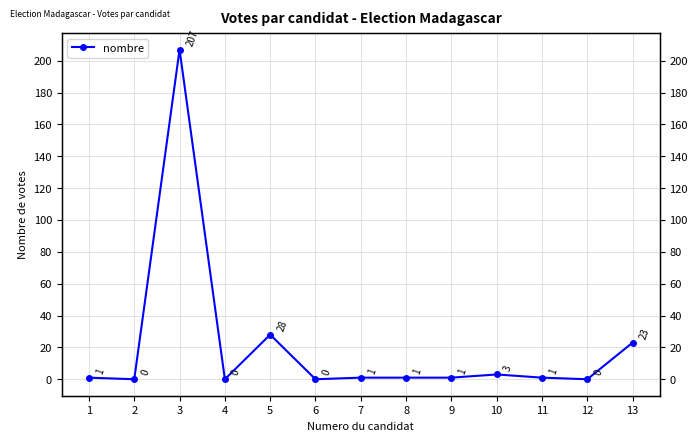

Reading left to right, list all the values displayed in this chart.

1=1	2=0	3=207	4=0	5=28	6=0	7=1	8=1	9=1	10=3	11=1	12=0	13=23